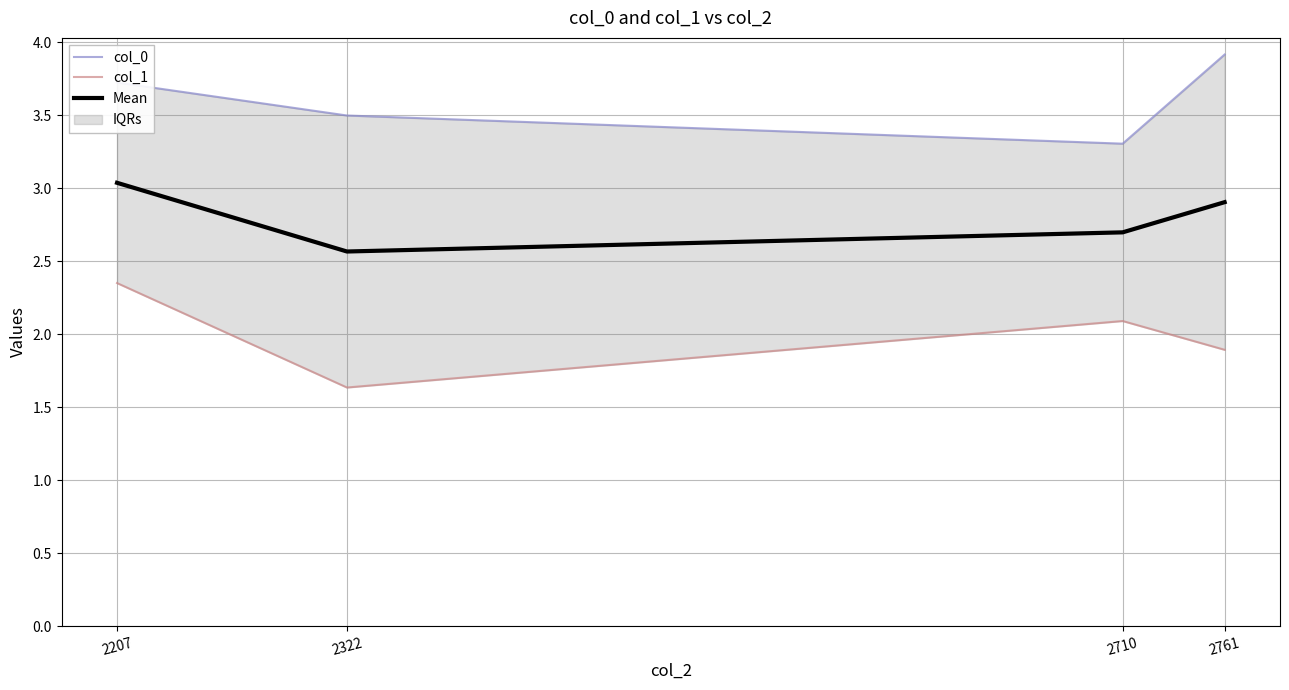

True or false: col_1 has a value of 2.8 at 2322.

False